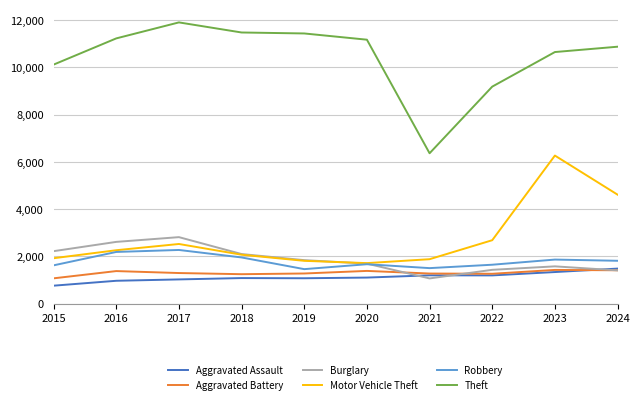

True or false: Robbery has a value of 2641 at 2024.

False